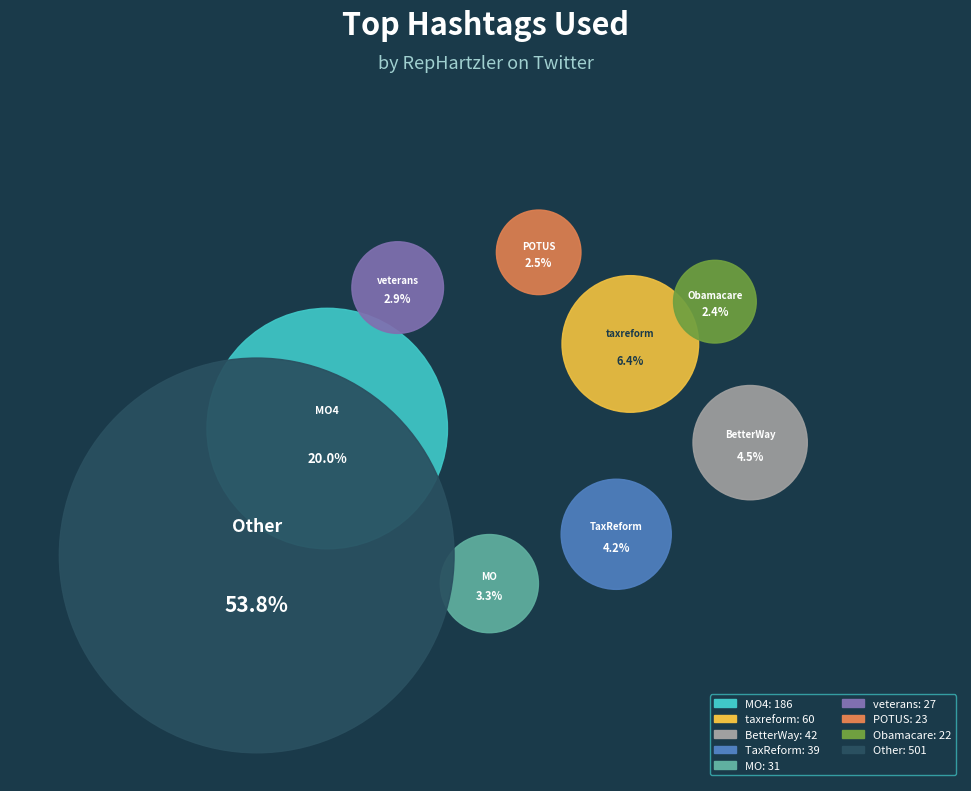

To the nearest percent, what is the average slice percentage?

11%